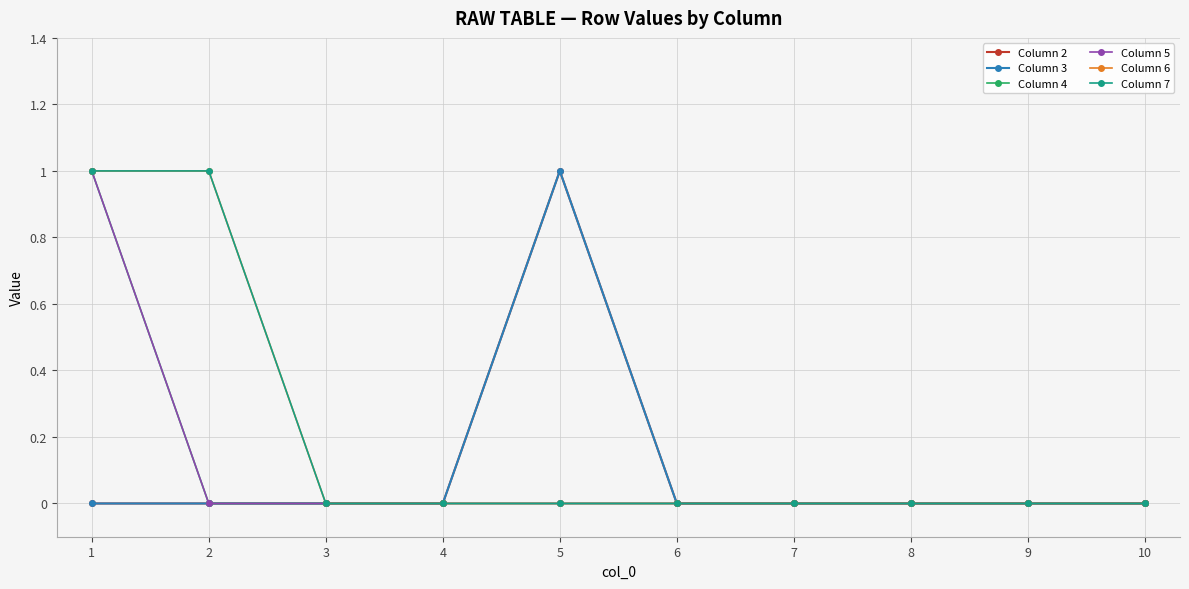

At 7, list the series in order from smallest to largest.

Column 2, Column 3, Column 4, Column 5, Column 6, Column 7